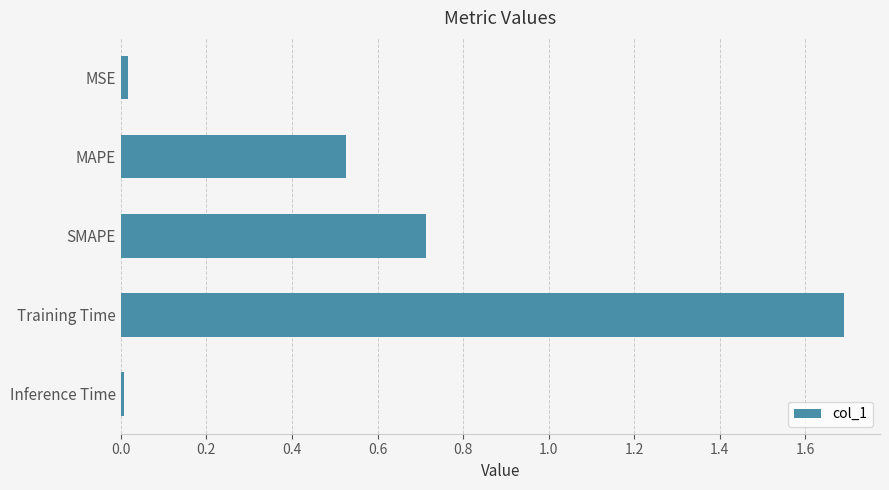

What is the label of the 1st bar from the top?

MSE